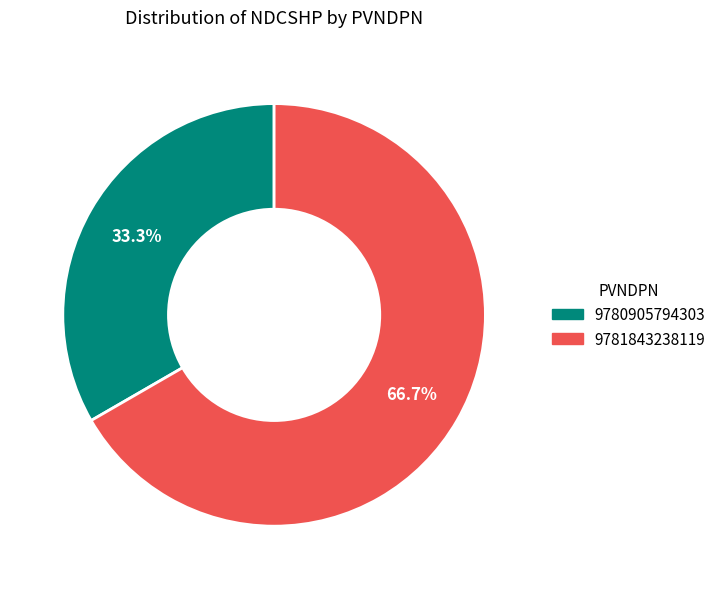

To the nearest percent, what portion does 9781843238119 represent?

67%